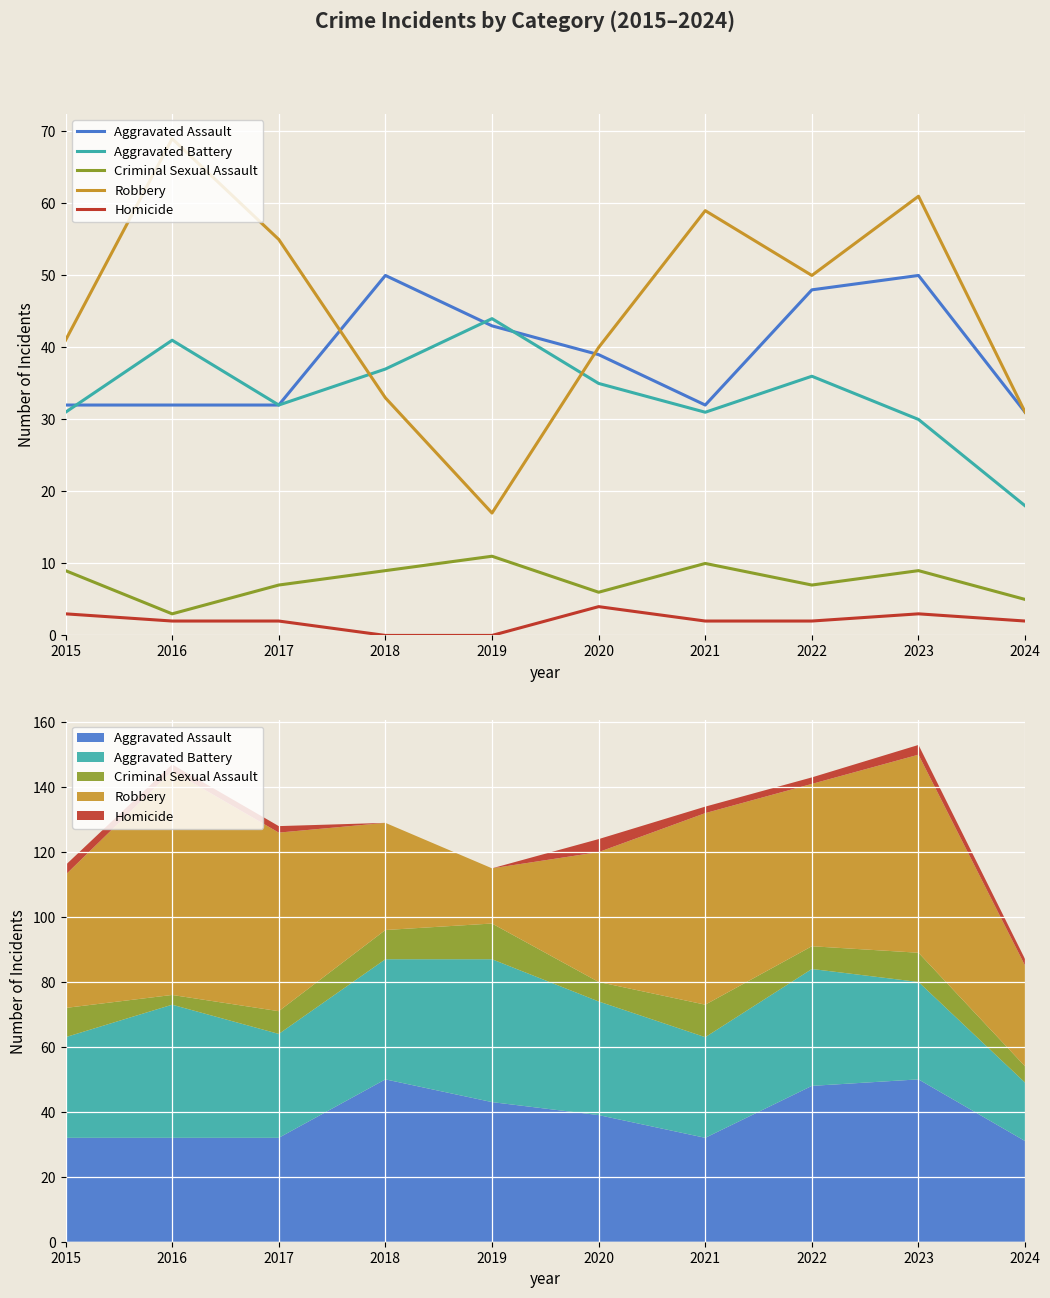

True or false: Criminal Sexual Assault and Aggravated Assault cross at least once.

False